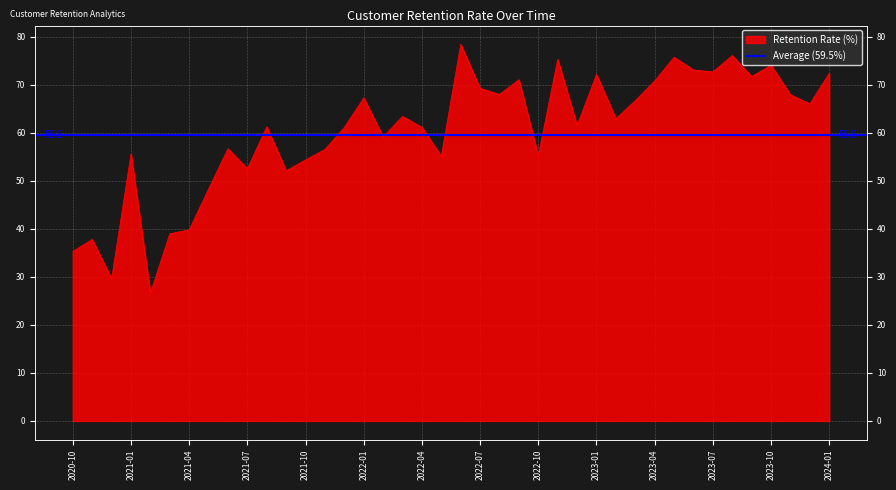

Reading left to right, extract all data points from this chart.

2020-10=35.3	2020-11=37.8	2020-12=29.6	2021-01=55.6	2021-02=26.6	2021-03=39.0	2021-04=39.8	2021-05=48.3	2021-06=56.7	2021-07=52.5	2021-08=61.2	2021-09=52.1	2021-10=54.3	2021-11=56.5	2021-12=61.1	2022-01=67.2	2022-02=59.1	2022-03=63.4	2022-04=61.1	2022-05=55.1	2022-06=78.4	2022-07=69.2	2022-08=68.0	2022-09=71.0	2022-10=55.2	2022-11=75.3	2022-12=61.5	2023-01=72.1	2023-02=62.9	2023-03=66.7	2023-04=70.8	2023-05=75.7	2023-06=73.0	2023-07=72.7	2023-08=76.1	2023-09=71.7	2023-10=74.0	2023-11=67.9	2023-12=66.0	2024-01=72.3